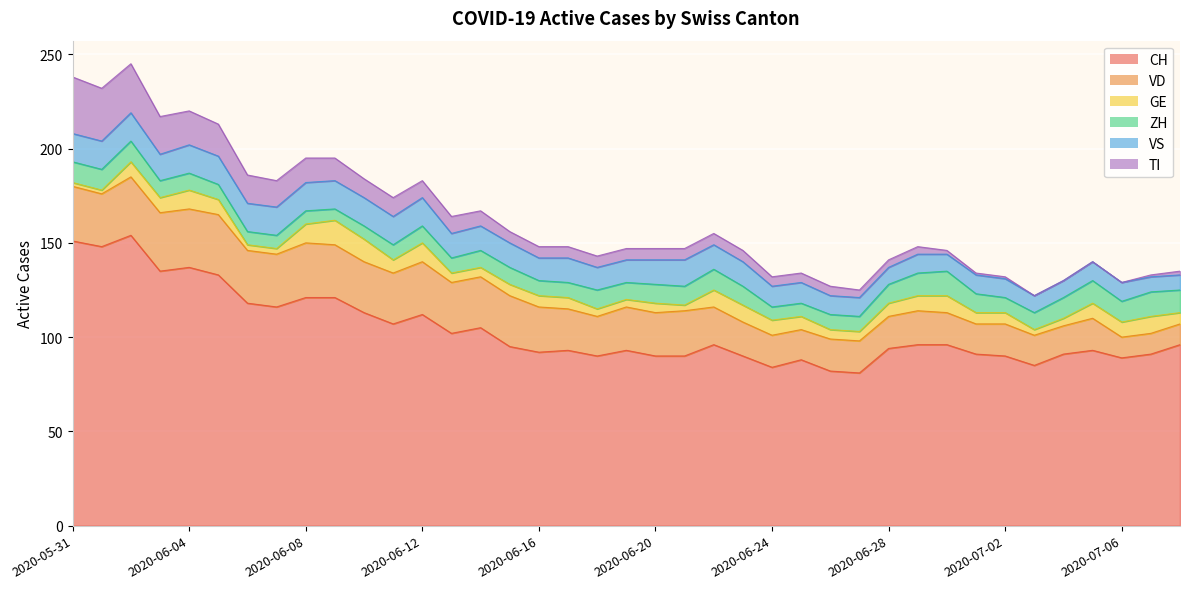

Reading right to left, extract all data points from this chart.

CH: 2020-07-08=96	2020-07-07=91	2020-07-06=89	2020-07-05=93	2020-07-04=91	2020-07-03=85	2020-07-02=90	2020-07-01=91	2020-06-30=96	2020-06-29=96	2020-06-28=94	2020-06-27=81	2020-06-26=82	2020-06-25=88	2020-06-24=84	2020-06-23=90	2020-06-22=96	2020-06-21=90	2020-06-20=90	2020-06-19=93	2020-06-18=90	2020-06-17=93	2020-06-16=92	2020-06-15=95	2020-06-14=105	2020-06-13=102	2020-06-12=112	2020-06-11=107	2020-06-10=113	2020-06-09=121	2020-06-08=121	2020-06-07=116	2020-06-06=118	2020-06-05=133	2020-06-04=137	2020-06-03=135	2020-06-02=154	2020-06-01=148	2020-05-31=151
VD: 2020-07-08=11	2020-07-07=11	2020-07-06=11	2020-07-05=17	2020-07-04=15	2020-07-03=16	2020-07-02=17	2020-07-01=16	2020-06-30=17	2020-06-29=18	2020-06-28=17	2020-06-27=17	2020-06-26=17	2020-06-25=16	2020-06-24=17	2020-06-23=18	2020-06-22=20	2020-06-21=24	2020-06-20=23	2020-06-19=23	2020-06-18=21	2020-06-17=22	2020-06-16=24	2020-06-15=27	2020-06-14=27	2020-06-13=27	2020-06-12=28	2020-06-11=27	2020-06-10=27	2020-06-09=28	2020-06-08=29	2020-06-07=28	2020-06-06=28	2020-06-05=32	2020-06-04=31	2020-06-03=31	2020-06-02=31	2020-06-01=28	2020-05-31=29
GE: 2020-07-08=6	2020-07-07=9	2020-07-06=8	2020-07-05=8	2020-07-04=4	2020-07-03=3	2020-07-02=6	2020-07-01=6	2020-06-30=9	2020-06-29=8	2020-06-28=7	2020-06-27=5	2020-06-26=5	2020-06-25=7	2020-06-24=8	2020-06-23=9	2020-06-22=9	2020-06-21=3	2020-06-20=5	2020-06-19=4	2020-06-18=4	2020-06-17=6	2020-06-16=6	2020-06-15=6	2020-06-14=5	2020-06-13=5	2020-06-12=10	2020-06-11=7	2020-06-10=12	2020-06-09=13	2020-06-08=10	2020-06-07=3	2020-06-06=3	2020-06-05=8	2020-06-04=10	2020-06-03=8	2020-06-02=8	2020-06-01=2	2020-05-31=2
ZH: 2020-07-08=12	2020-07-07=13	2020-07-06=11	2020-07-05=12	2020-07-04=11	2020-07-03=9	2020-07-02=8	2020-07-01=10	2020-06-30=13	2020-06-29=12	2020-06-28=10	2020-06-27=8	2020-06-26=8	2020-06-25=7	2020-06-24=7	2020-06-23=10	2020-06-22=11	2020-06-21=10	2020-06-20=10	2020-06-19=9	2020-06-18=10	2020-06-17=8	2020-06-16=8	2020-06-15=9	2020-06-14=9	2020-06-13=8	2020-06-12=9	2020-06-11=8	2020-06-10=7	2020-06-09=6	2020-06-08=7	2020-06-07=7	2020-06-06=7	2020-06-05=8	2020-06-04=9	2020-06-03=9	2020-06-02=11	2020-06-01=11	2020-05-31=11
VS: 2020-07-08=8	2020-07-07=8	2020-07-06=10	2020-07-05=10	2020-07-04=9	2020-07-03=9	2020-07-02=10	2020-07-01=10	2020-06-30=9	2020-06-29=10	2020-06-28=9	2020-06-27=10	2020-06-26=10	2020-06-25=11	2020-06-24=11	2020-06-23=13	2020-06-22=13	2020-06-21=14	2020-06-20=13	2020-06-19=12	2020-06-18=12	2020-06-17=13	2020-06-16=12	2020-06-15=13	2020-06-14=13	2020-06-13=13	2020-06-12=15	2020-06-11=15	2020-06-10=15	2020-06-09=15	2020-06-08=15	2020-06-07=15	2020-06-06=15	2020-06-05=15	2020-06-04=15	2020-06-03=14	2020-06-02=15	2020-06-01=15	2020-05-31=15
TI: 2020-07-08=2	2020-07-07=1	2020-07-06=0	2020-07-05=0	2020-07-04=0	2020-07-03=0	2020-07-02=1	2020-07-01=1	2020-06-30=2	2020-06-29=4	2020-06-28=4	2020-06-27=4	2020-06-26=5	2020-06-25=5	2020-06-24=5	2020-06-23=6	2020-06-22=6	2020-06-21=6	2020-06-20=6	2020-06-19=6	2020-06-18=6	2020-06-17=6	2020-06-16=6	2020-06-15=6	2020-06-14=8	2020-06-13=9	2020-06-12=9	2020-06-11=10	2020-06-10=10	2020-06-09=12	2020-06-08=13	2020-06-07=14	2020-06-06=15	2020-06-05=17	2020-06-04=18	2020-06-03=20	2020-06-02=26	2020-06-01=28	2020-05-31=30